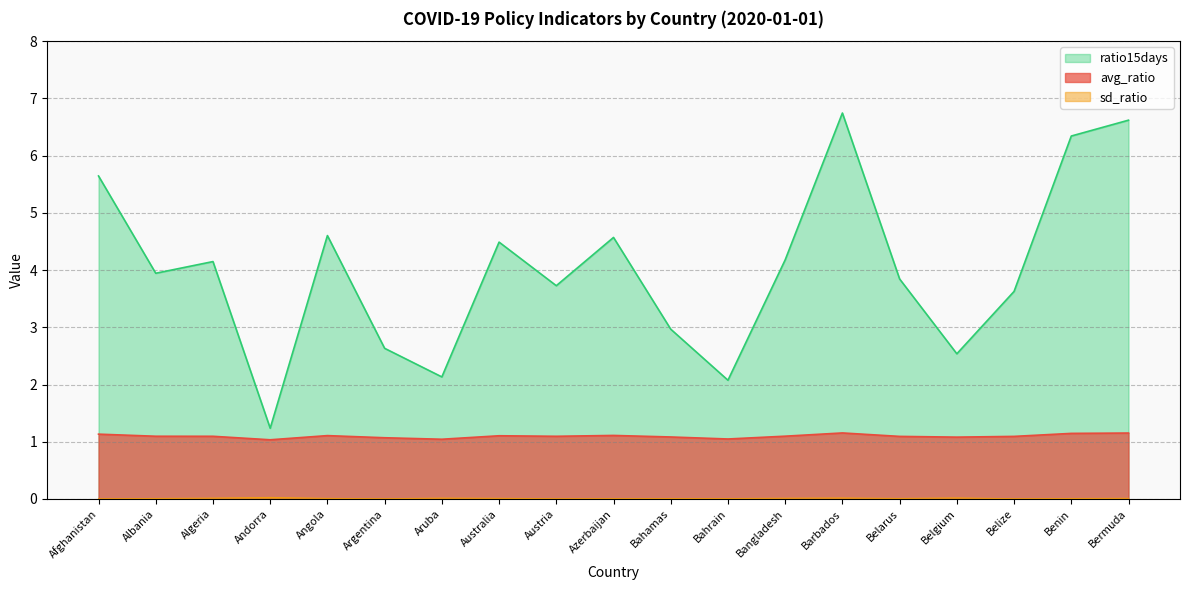

Count the avg_ratio values in the range 1 to 2.

19